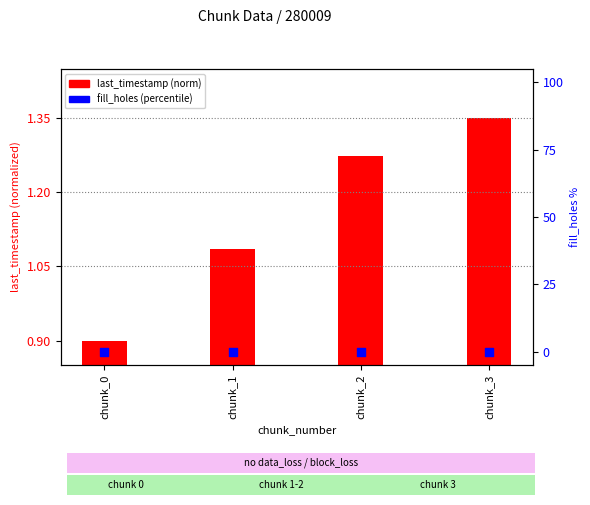

What are all the series names shown in the legend?

last_timestamp (norm), fill_holes (percentile)